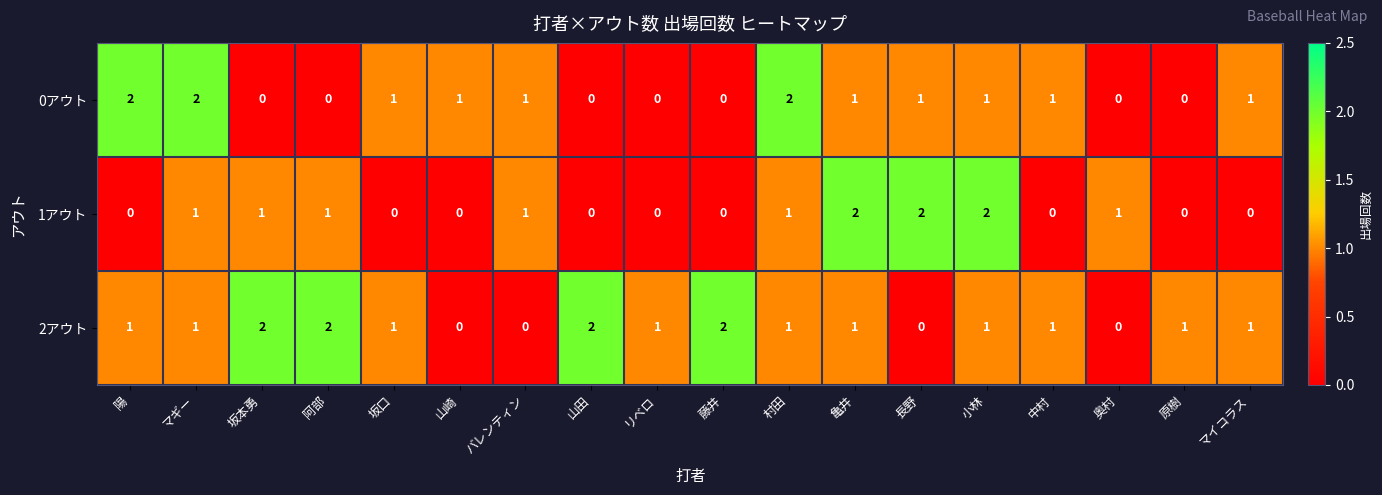

How many distinct data groups are displayed?

3